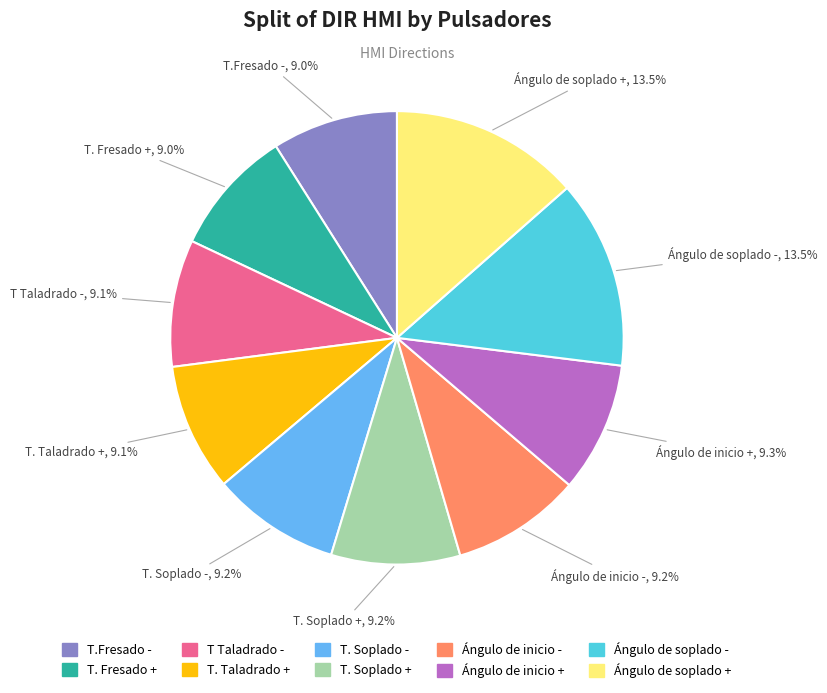

What percentage is NOT represented by Ángulo de soplado -?

86.5%